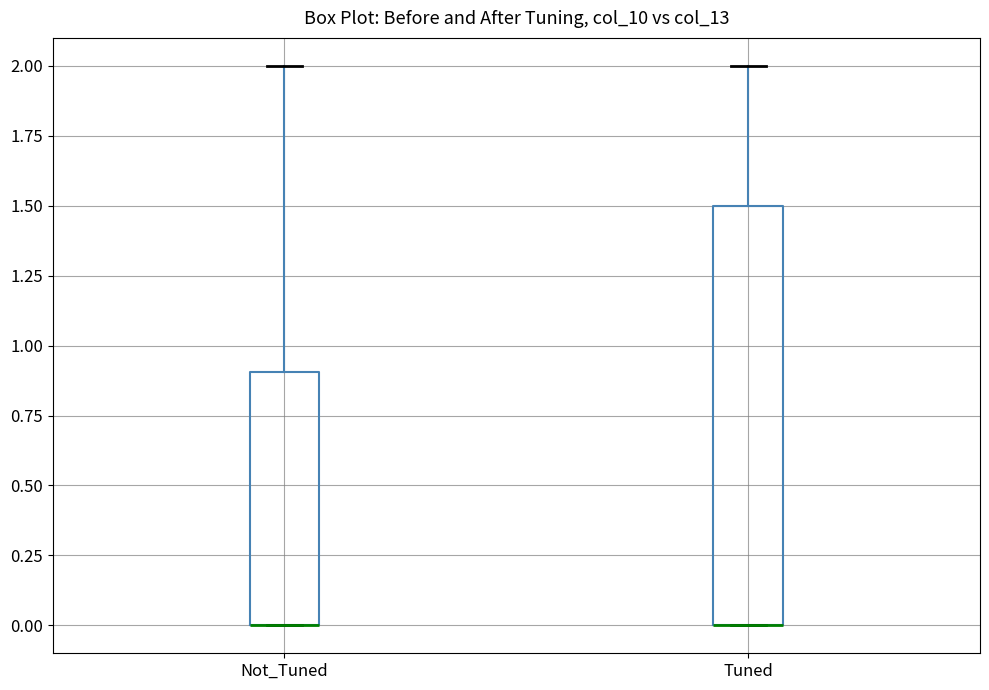

Reading left to right, read every box against the y-axis: the position of its median line, the range the box covers, and the ends of its whiskers. The values are not printed on the chart, so give them approximately, as read against the axis.

Not_Tuned: median 0.0 (drawn on the box's lower edge), box 0.0 to 0.9, whiskers 0.0 to 2.0
Tuned: median 0.0 (drawn on the box's lower edge), box 0.0 to 1.5, whiskers 0.0 to 2.0